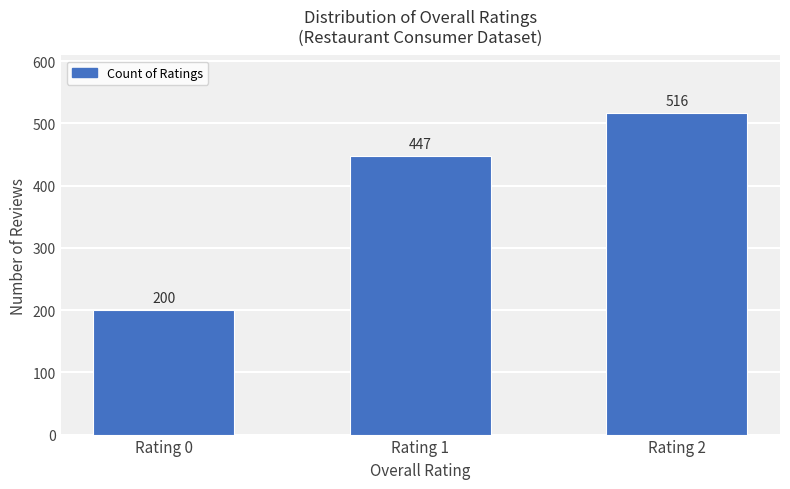

Is it true that the value at Rating 0 is 270?

False